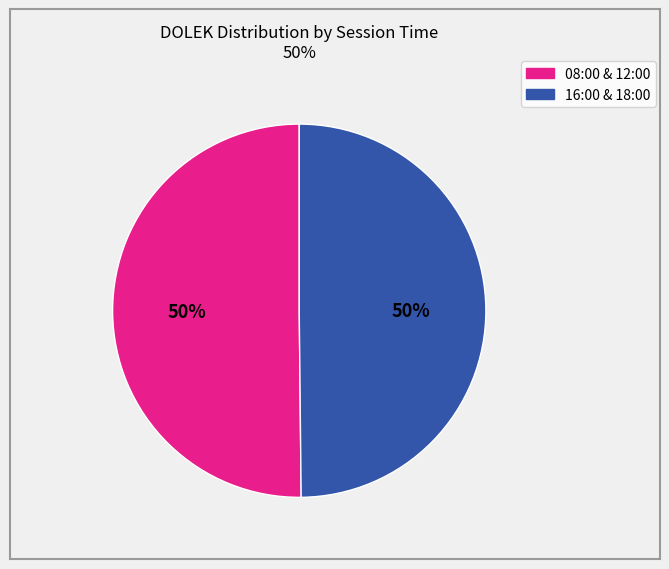

To the nearest percent, what is the average slice percentage?

50%